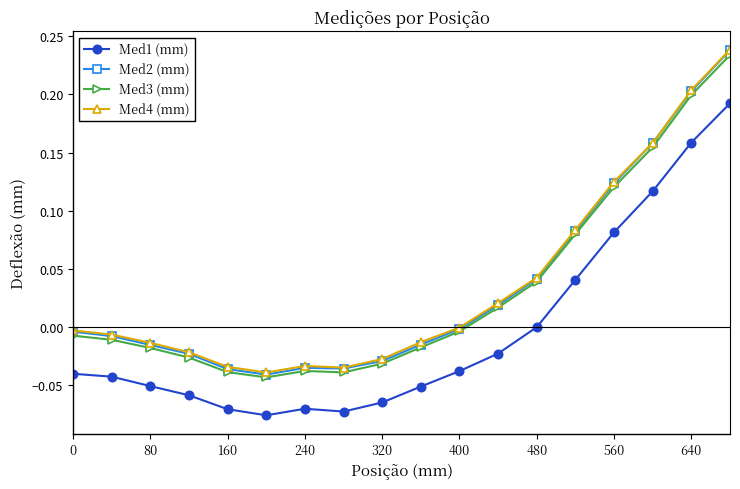

How many values in Med3 (mm) are below zero?

11